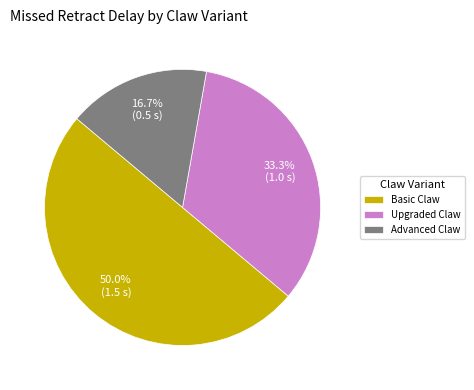

To the nearest percent, what is the difference between the Upgraded Claw and Advanced Claw slice percentages?

17%